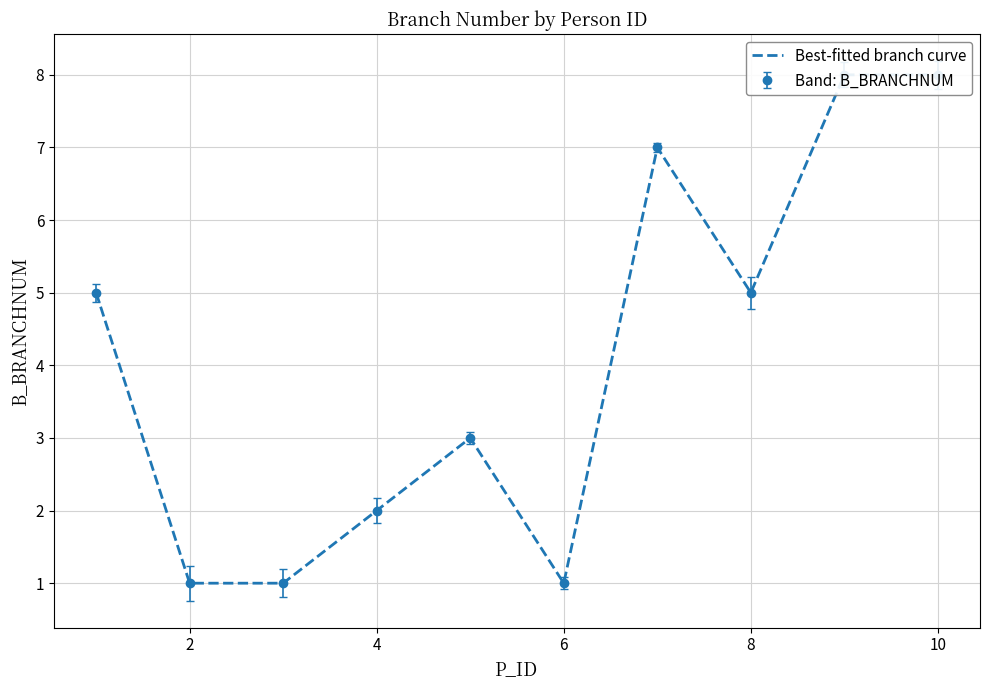

How many points are higher than both their immediate neighbors (excluding endpoints)?

2